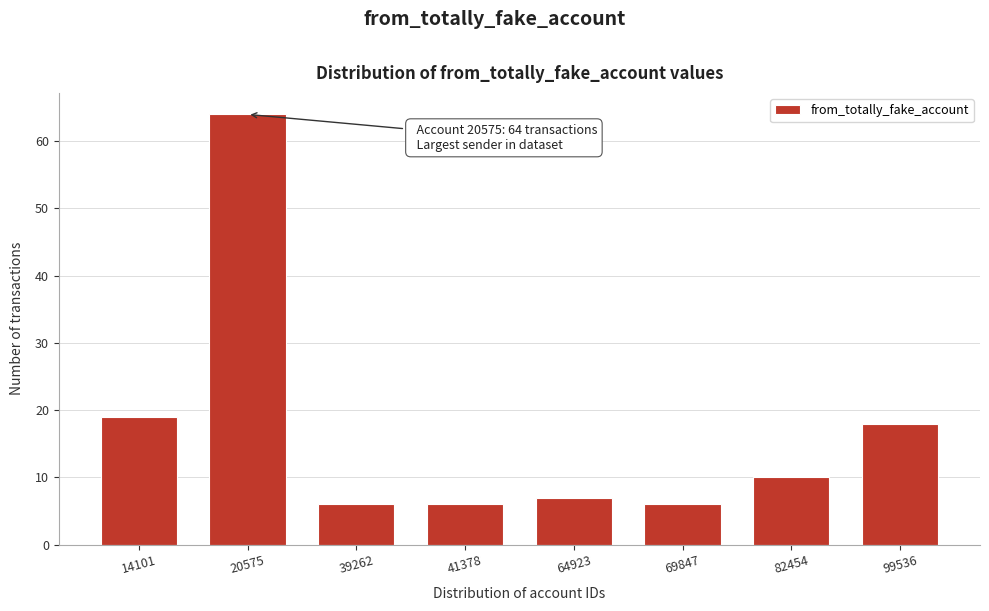

Reading left to right, extract all data points from this chart.

19	64	6	6	7	6	10	18